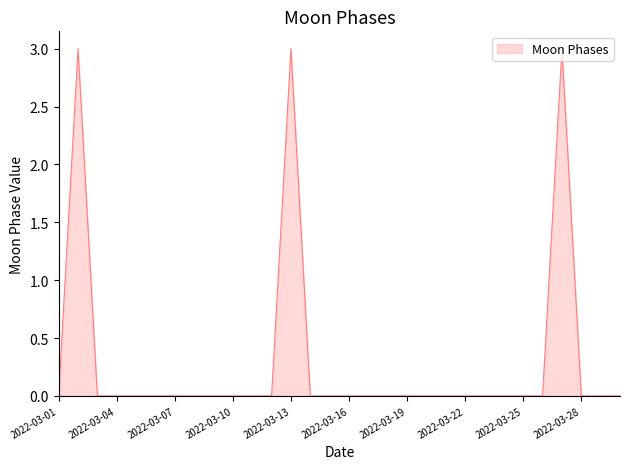

What is the difference between the maximum and minimum values?

3